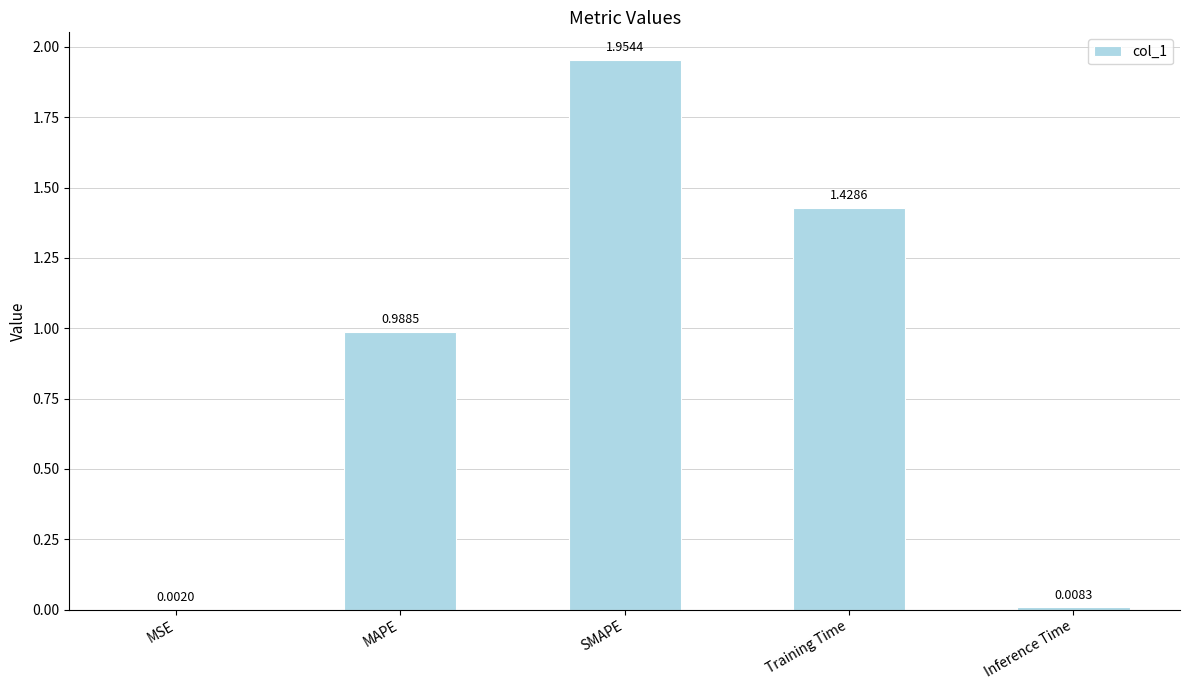

Where is the data nearest to the value 0?

MSE